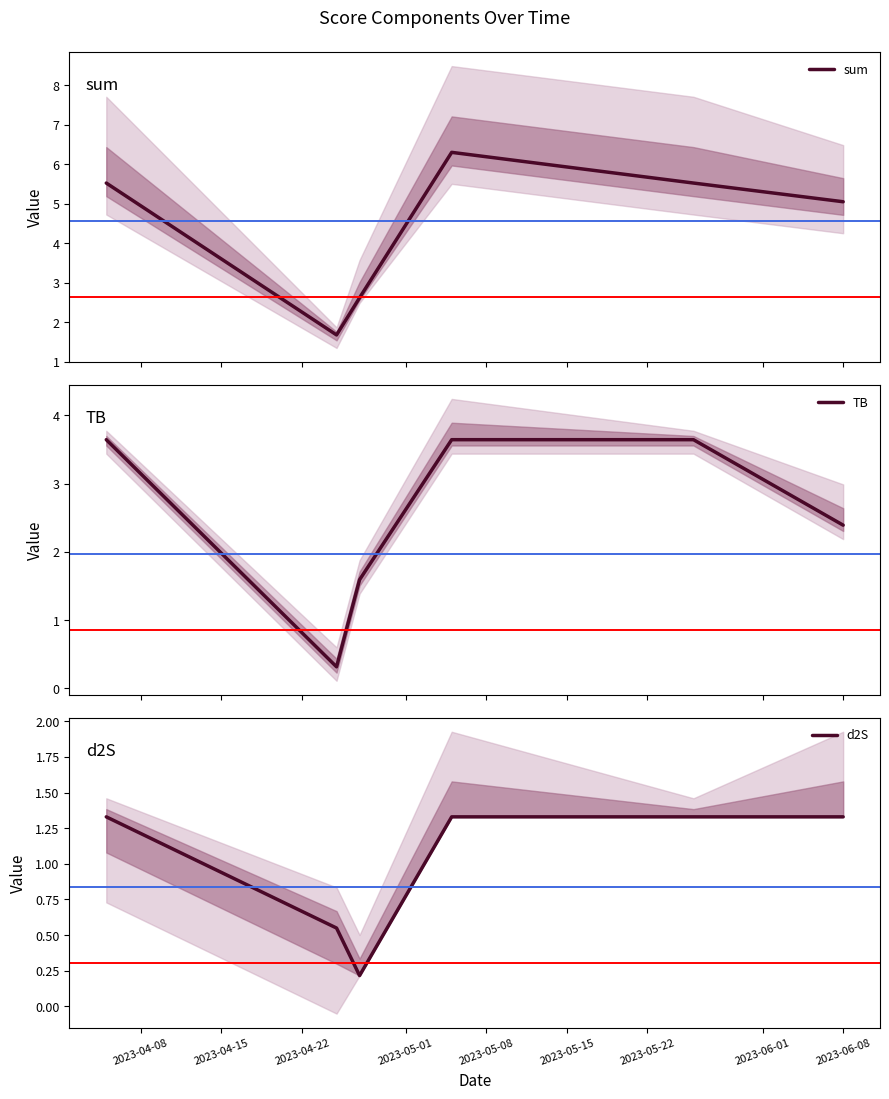

What is the maximum value for sum?

6.3